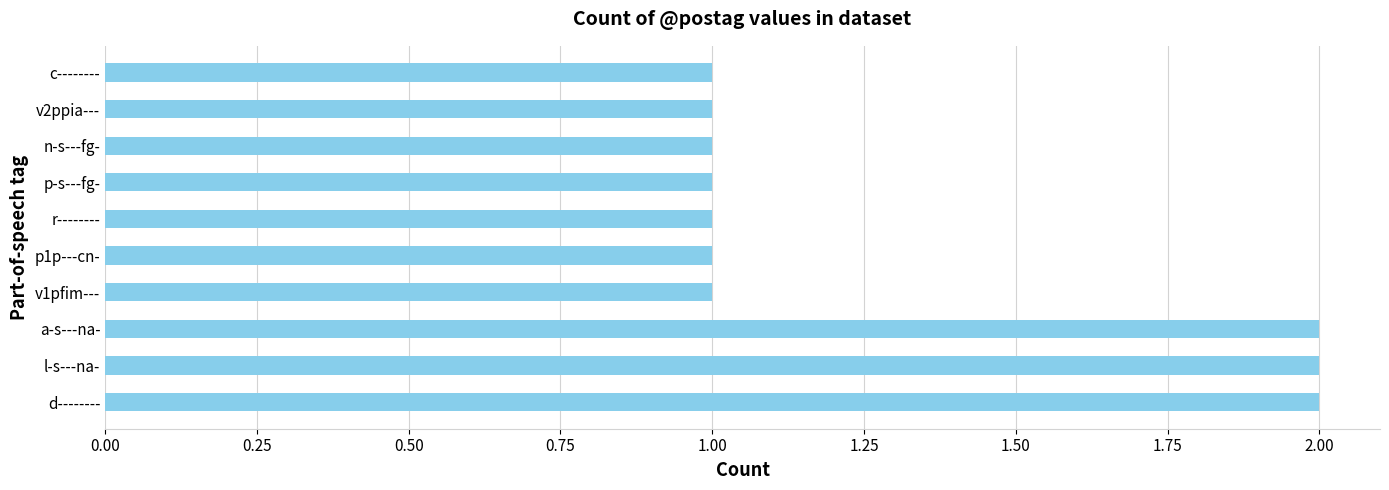

Are the bars grouped side by side (vs. stacked)?

No